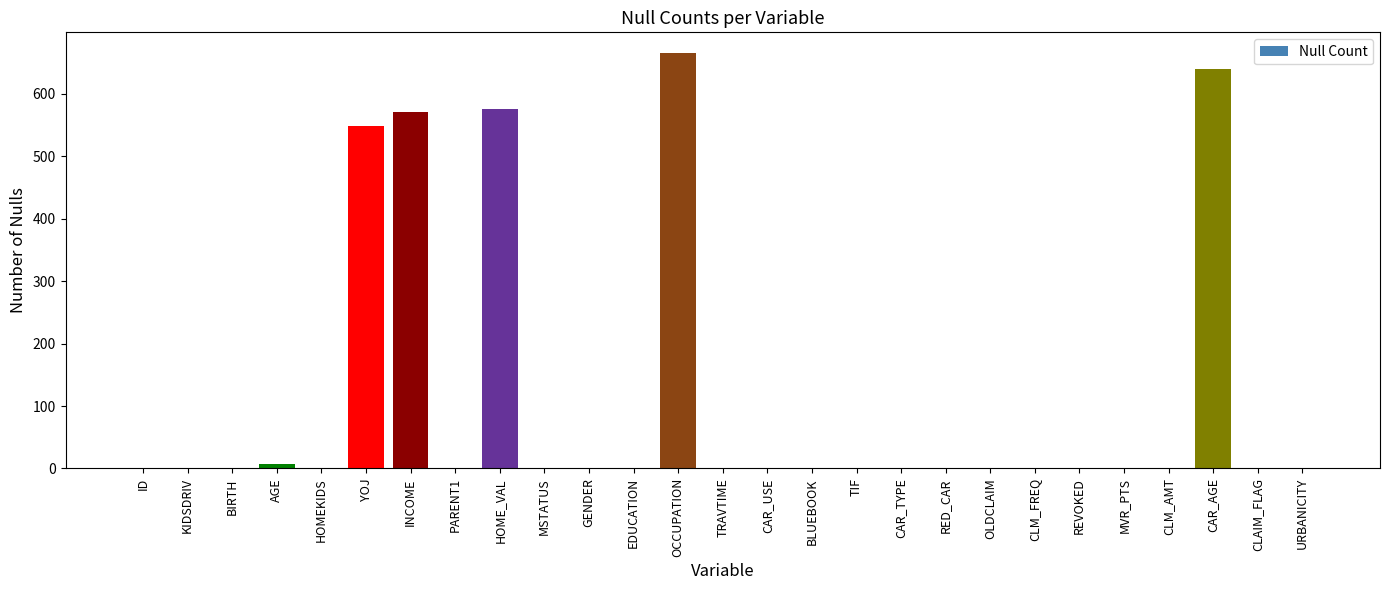

Reading right to left, what are all the values shown in this chart?

URBANICITY=0	CLAIM_FLAG=0	CAR_AGE=639	CLM_AMT=0	MVR_PTS=0	REVOKED=0	CLM_FREQ=0	OLDCLAIM=0	RED_CAR=0	CAR_TYPE=0	TIF=0	BLUEBOOK=0	CAR_USE=0	TRAVTIME=0	OCCUPATION=665	EDUCATION=0	GENDER=0	MSTATUS=0	HOME_VAL=575	PARENT1=0	INCOME=570	YOJ=548	HOMEKIDS=0	AGE=7	BIRTH=0	KIDSDRIV=0	ID=0